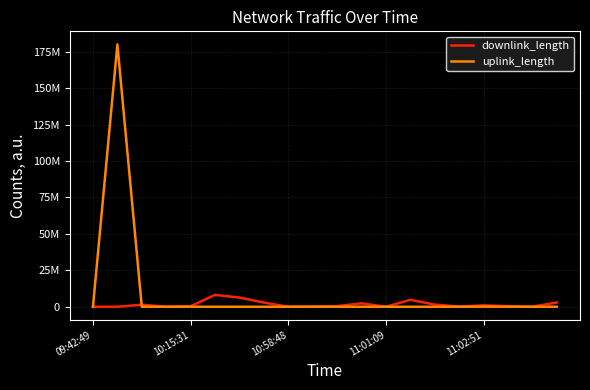

What is the value of the uplink_length point at the 2nd from the left?

180002326